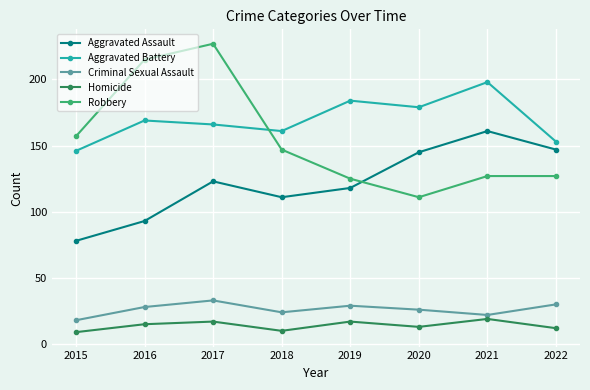

What is the lowest value of the Criminal Sexual Assault series?

18